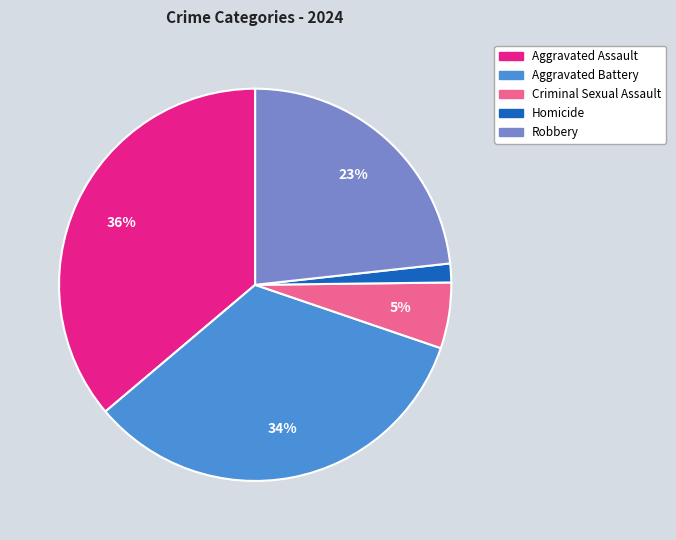

Combined, do Criminal Sexual Assault and Aggravated Assault account for over 50%?

No